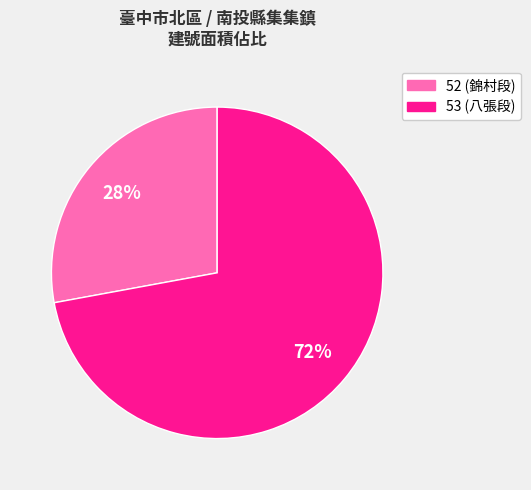

How many slices are in this pie chart?

2